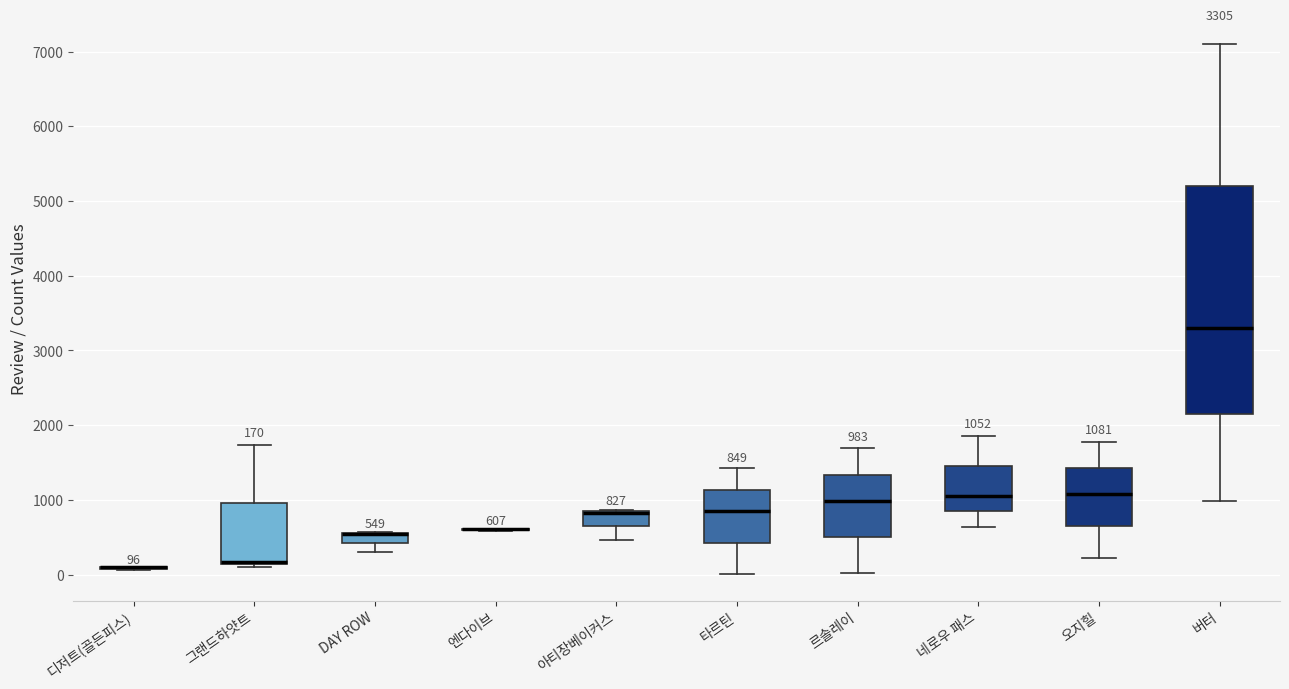

Comparing the boxes themselves (not the whiskers), which one is the tallest?

버터